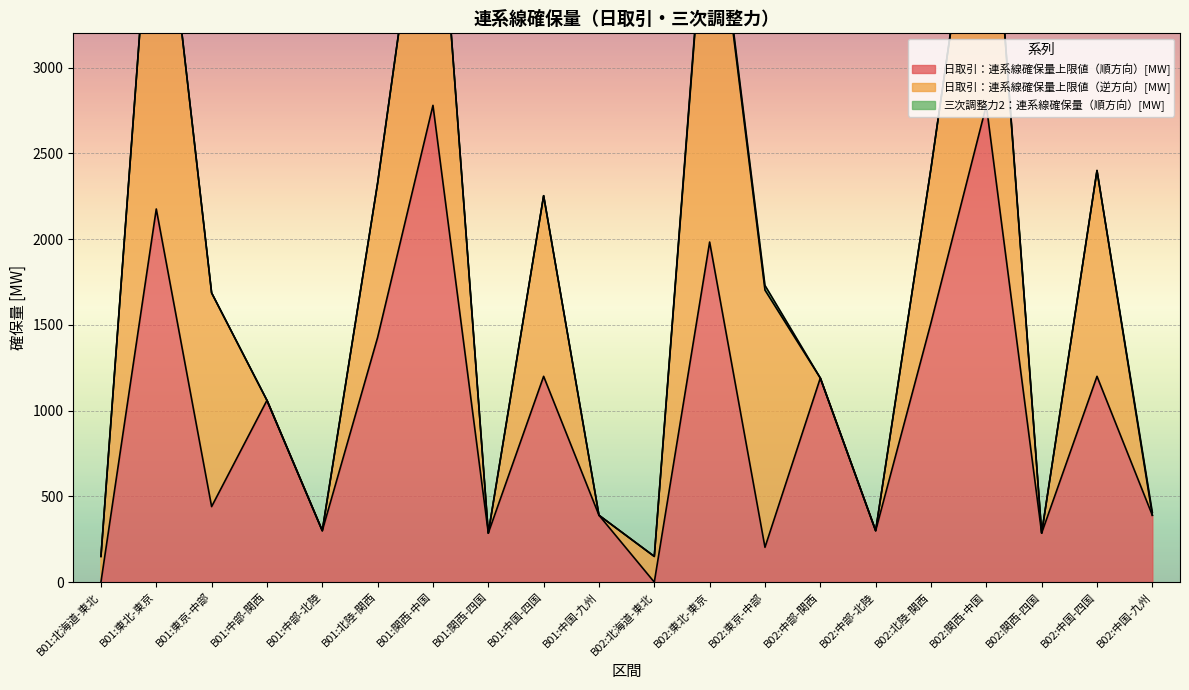

How many positive values does the 三次調整力2：連系線確保量（順方向）[MW] series have?

4